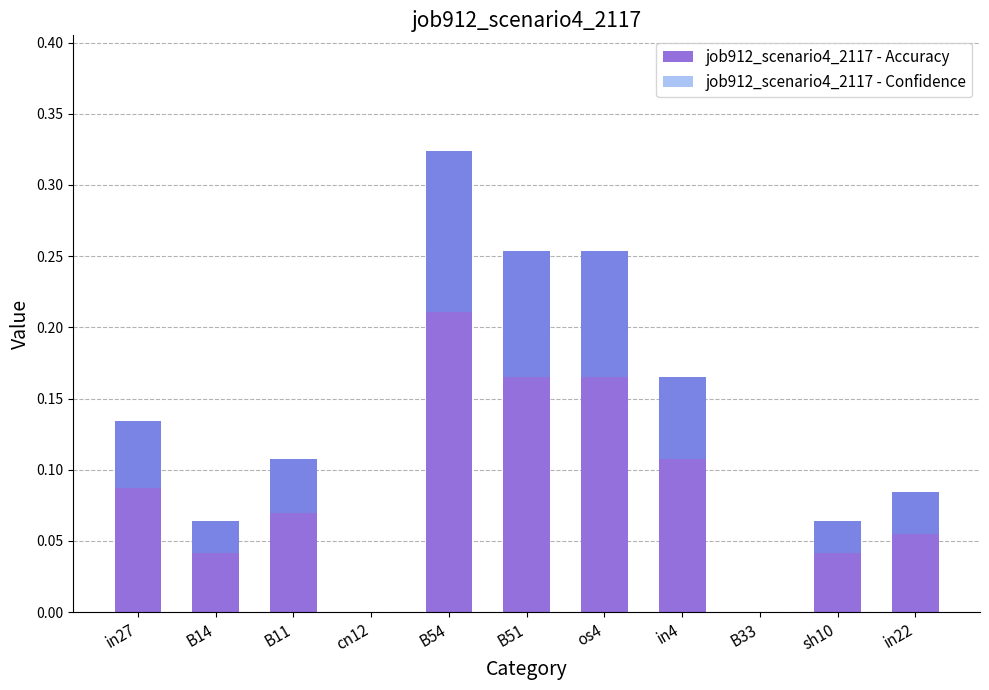

How many bars are there in total?

22